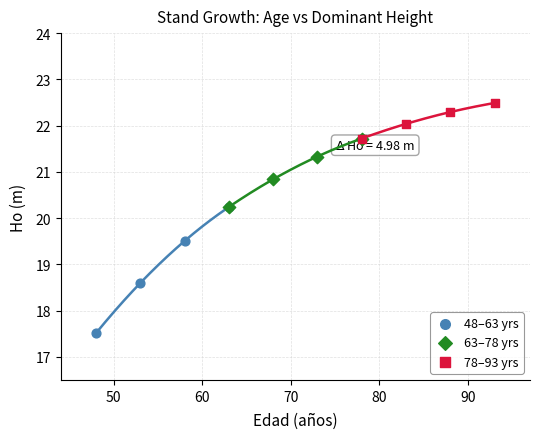

Which series reaches the minimum Y coordinate?

48–63 yrs